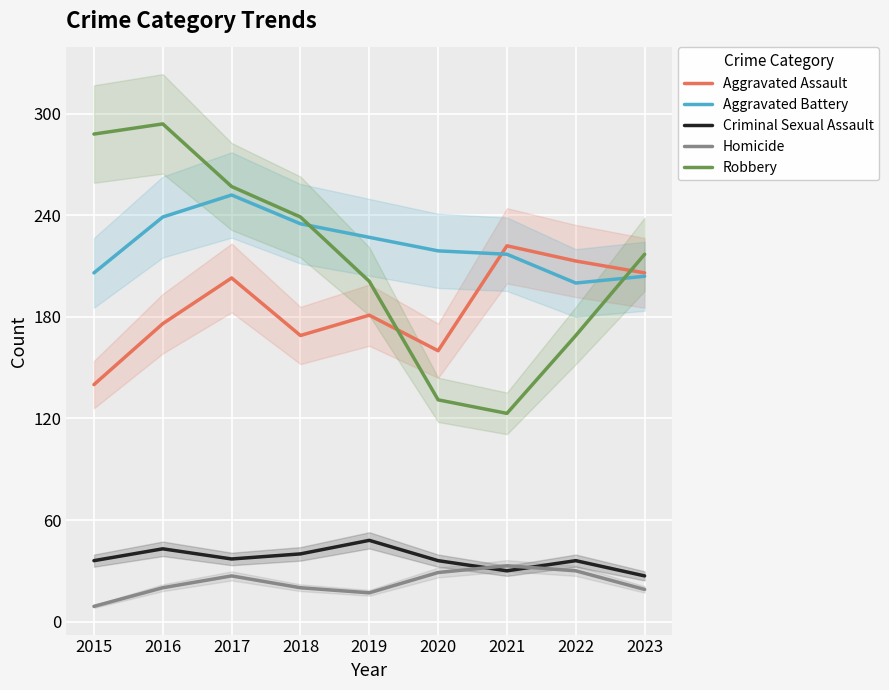

Between 2021 and 2020, which is larger?

2021